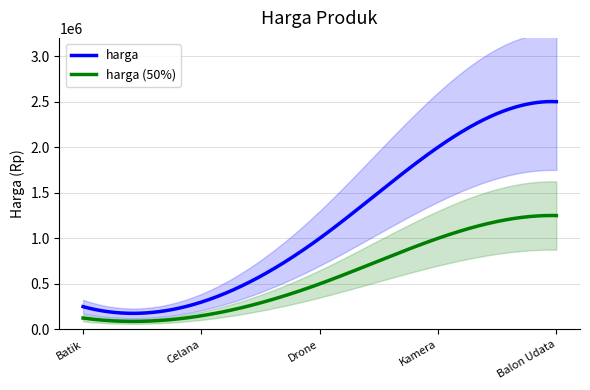

Count the number of categories in the chart.

5